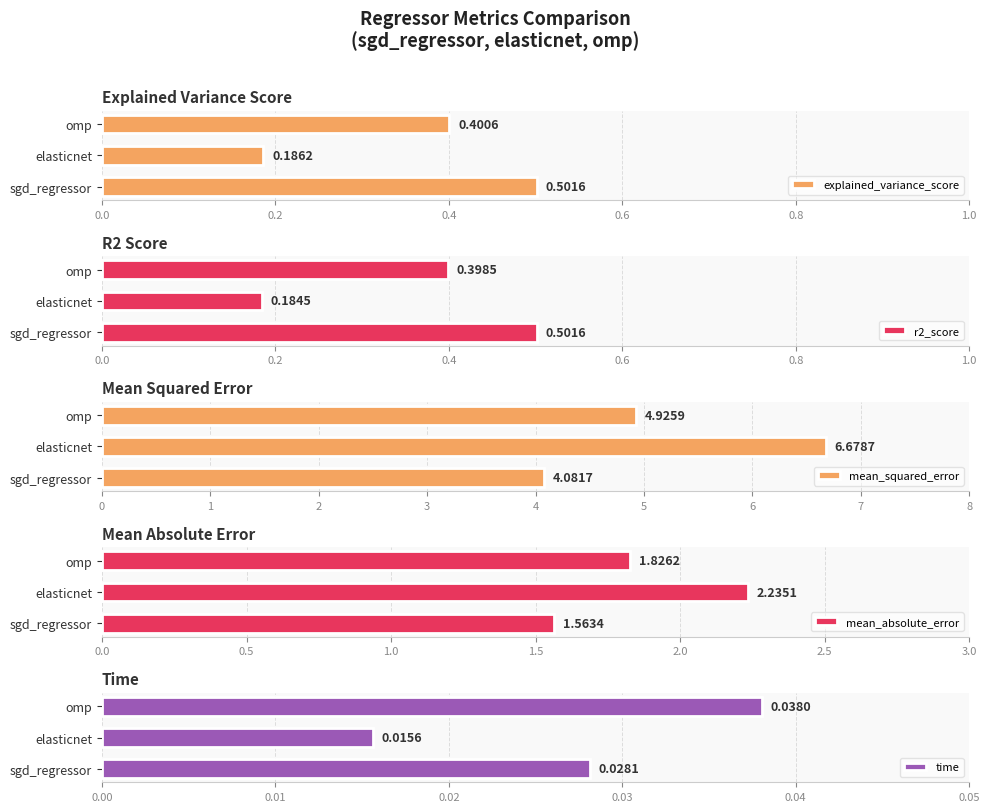

What is the average value of the explained_variance_score series?

0.4